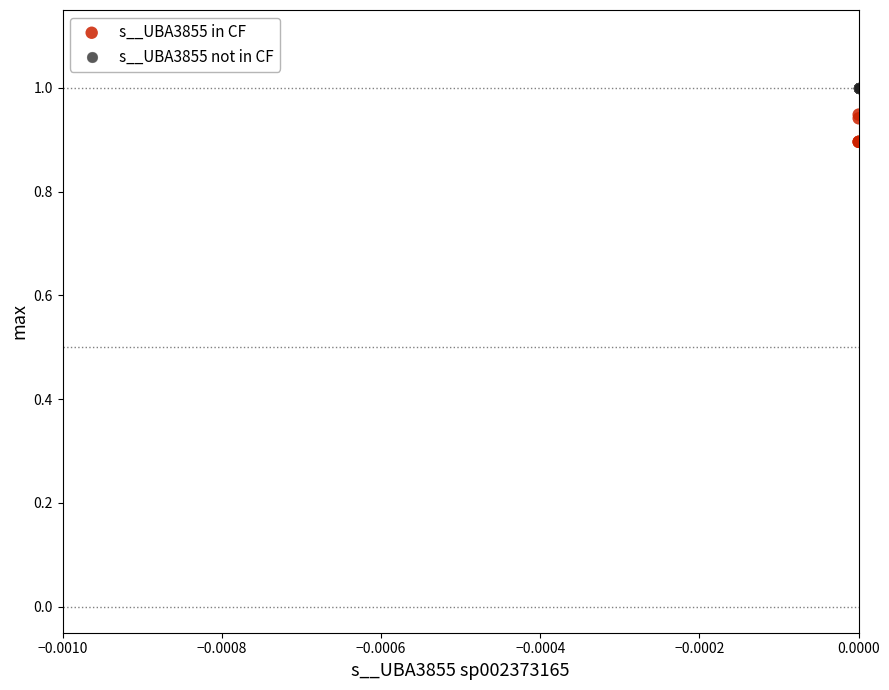

Which series reaches the minimum Y coordinate?

s__UBA3855 in CF